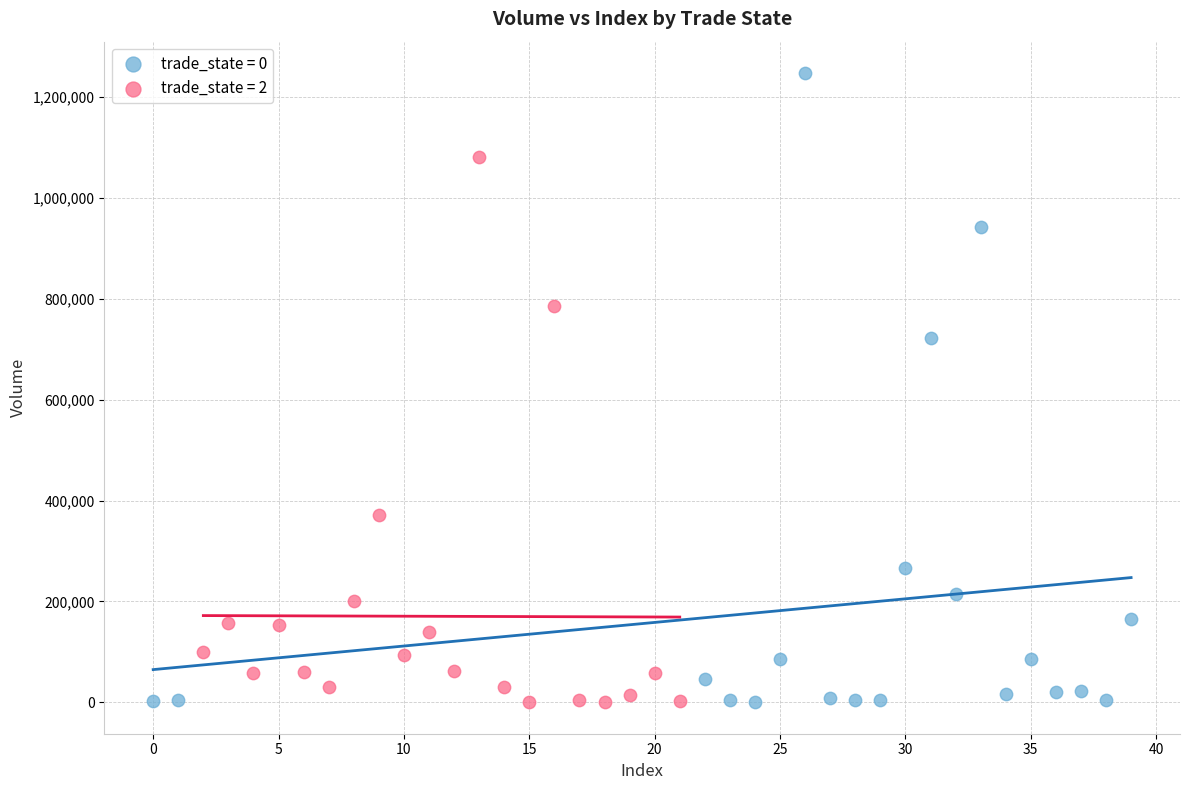

Which series reaches the maximum Y coordinate?

trade_state = 0